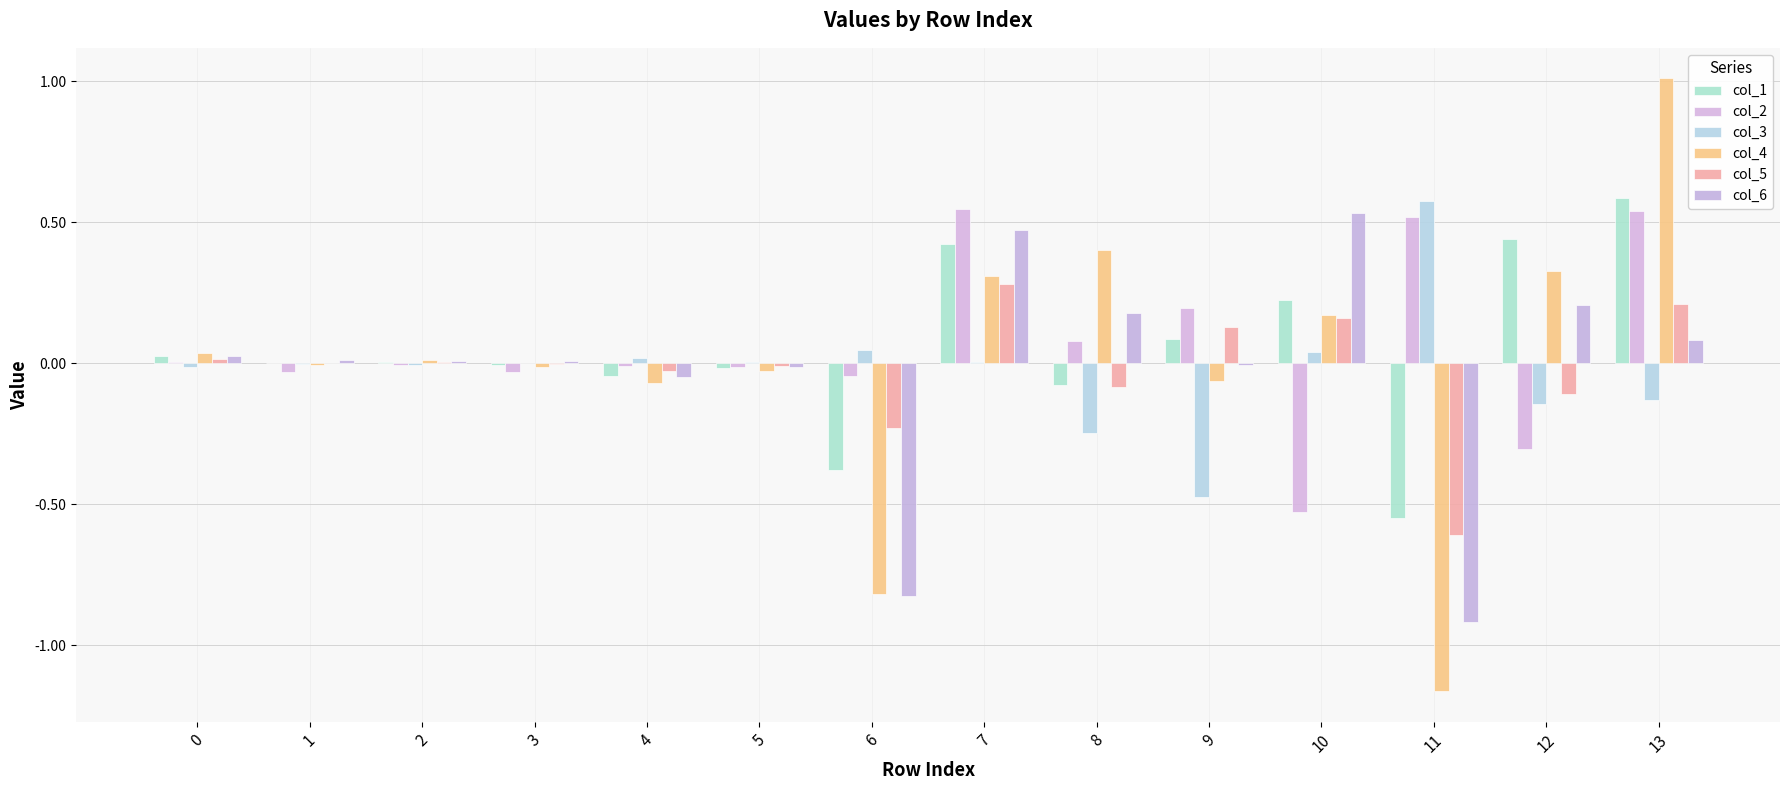

What is the difference between the maximum and minimum values in the col_3 series?

1.0